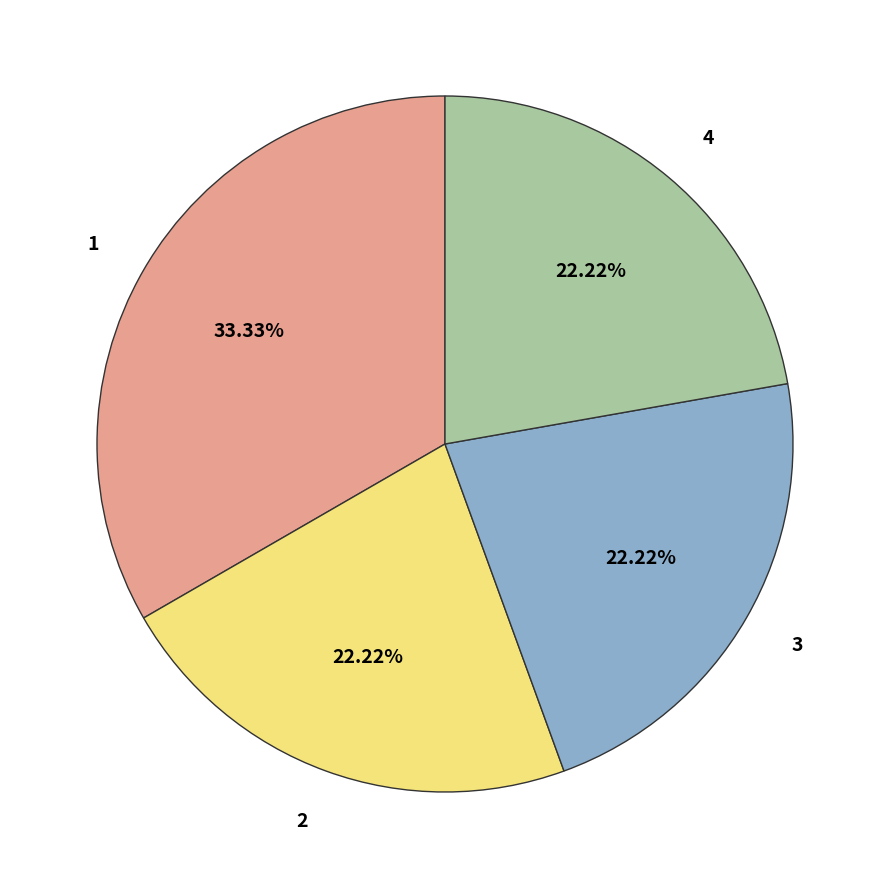

Does any single category account for the majority?

No